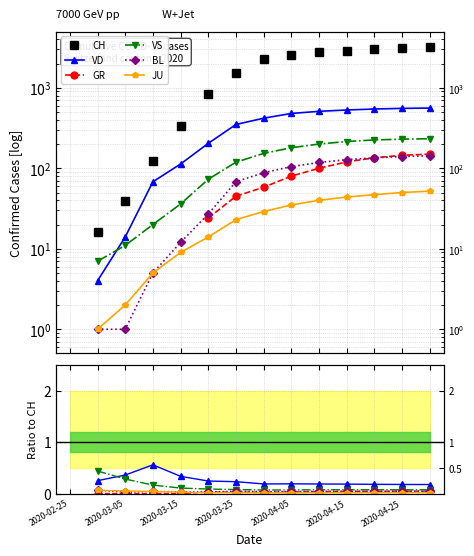

At which category does JU reach its first local valley?

7